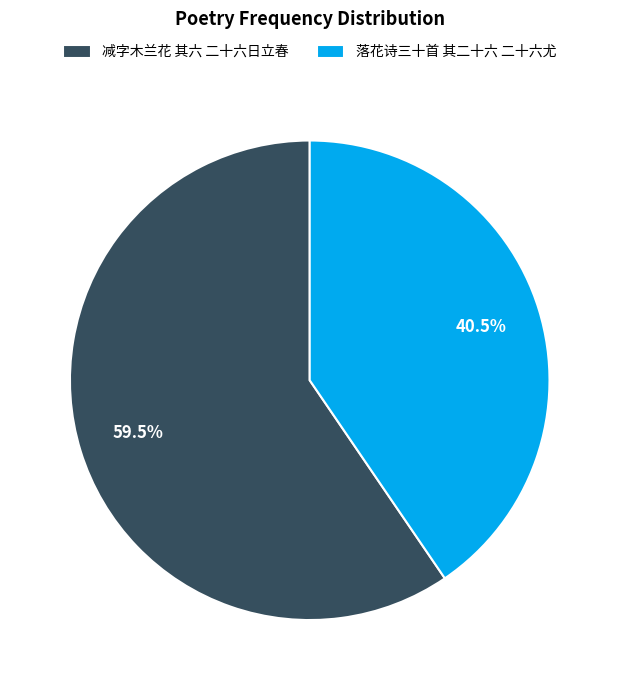

Do 落花诗三十首 其二十六 二十六尤 and 减字木兰花 其六 二十六日立春 together represent more than half of the pie?

Yes